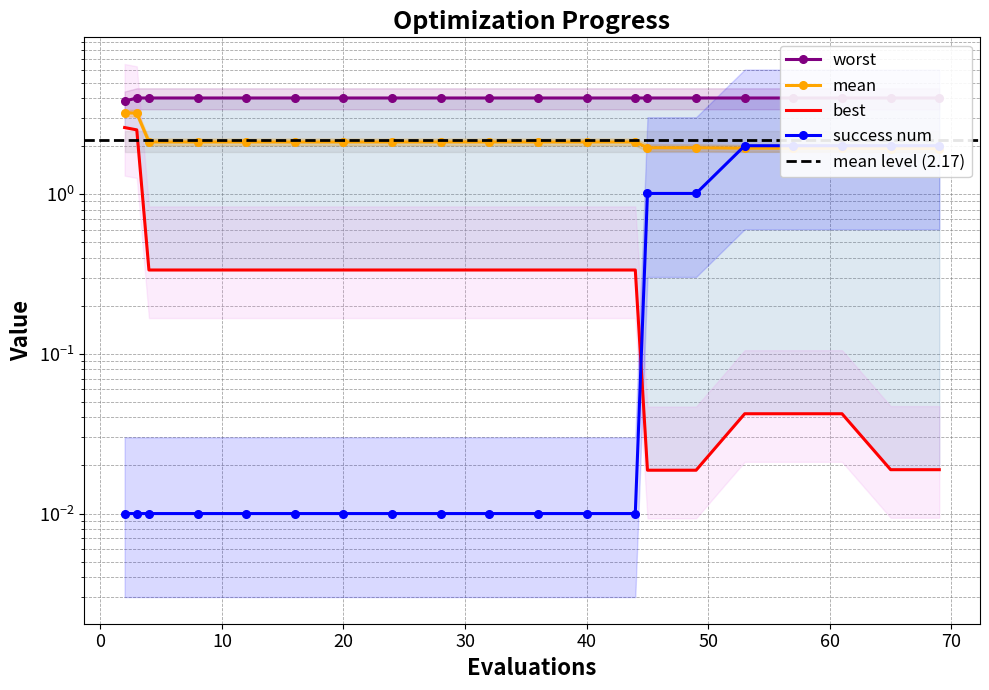

Is it true that success num equals 0.0 at 8?

True